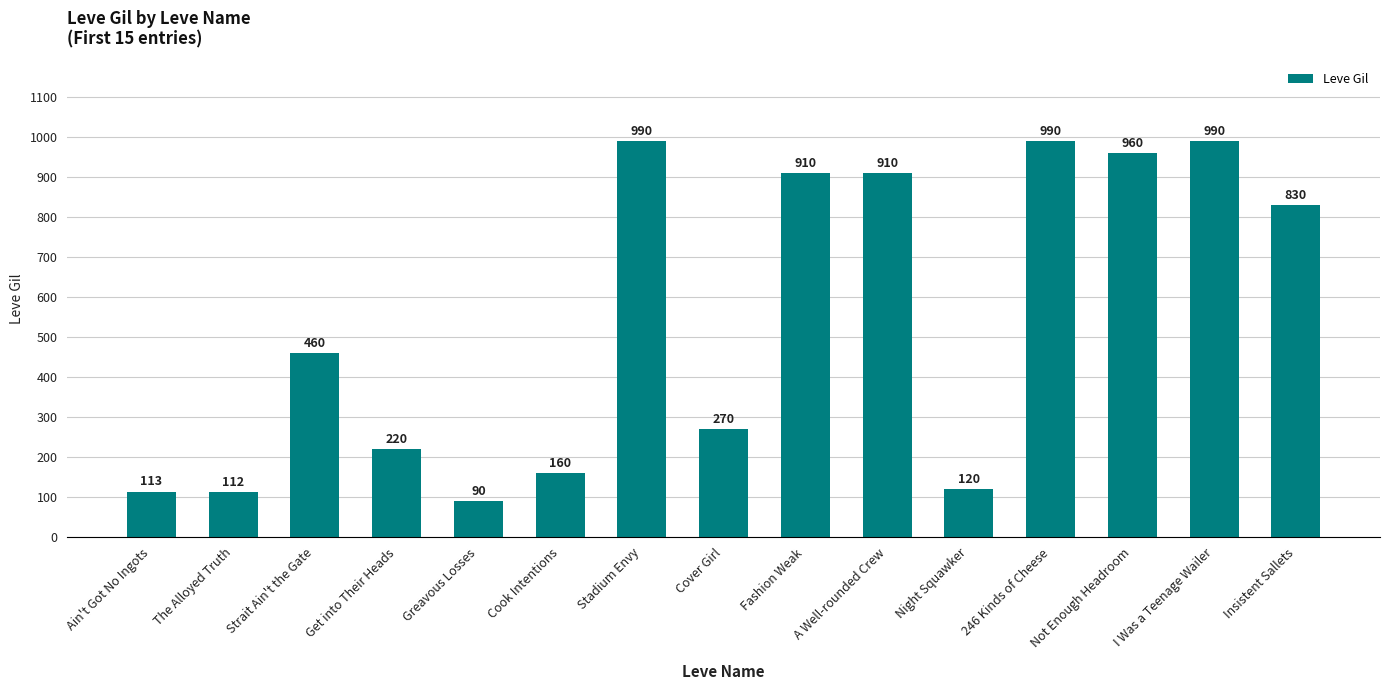

Are the bars horizontal?

No